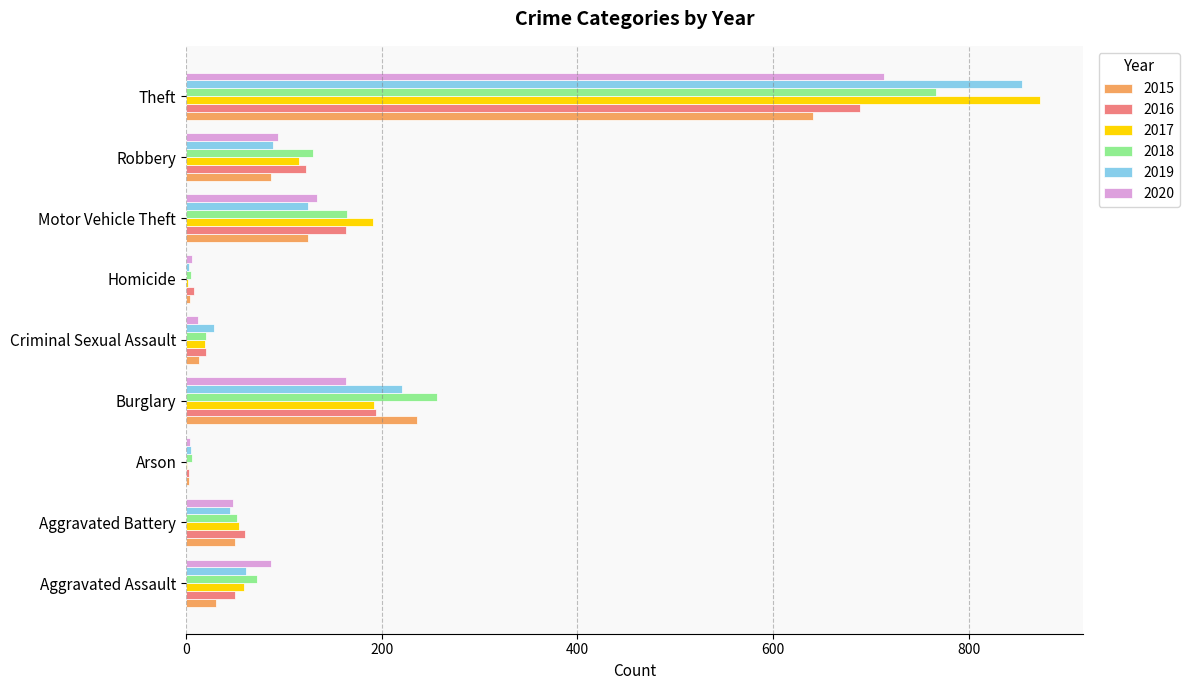

Is it true that 2018 equals 53 at Robbery?

False